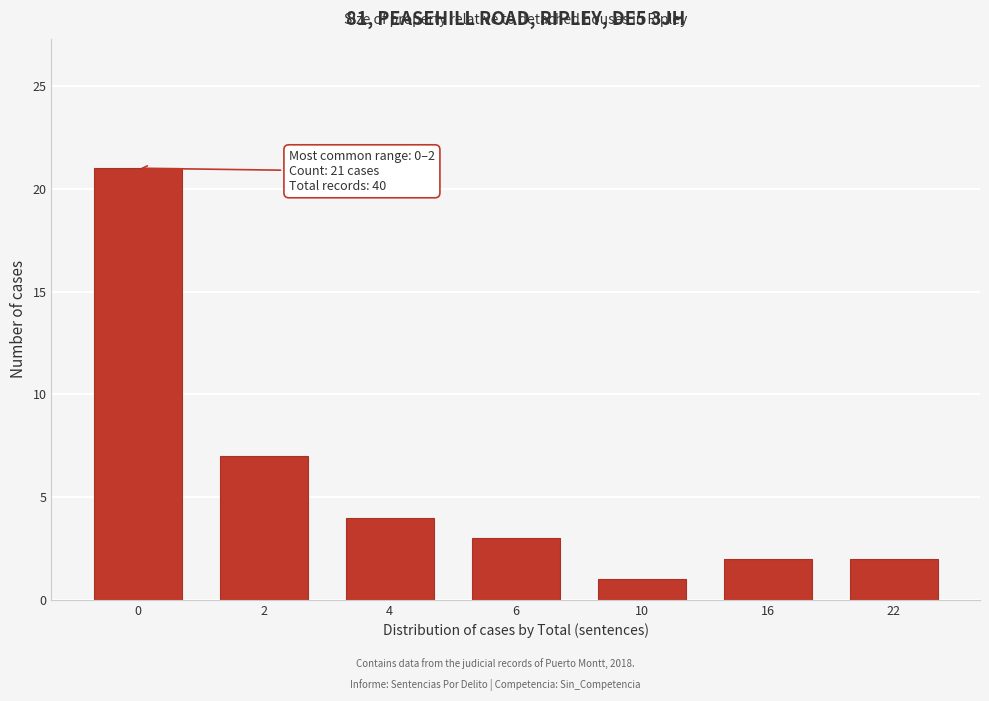

Reading left to right, list all the values displayed in this chart.

0=21	2=7	4=4	6=3	10=1	16=2	22=2